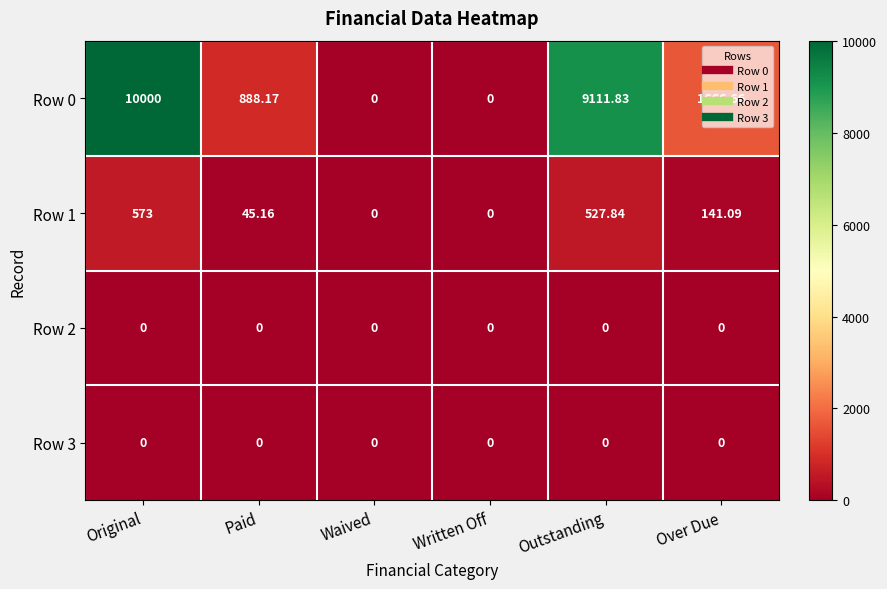

At which category is the sum across all series the highest?

Original